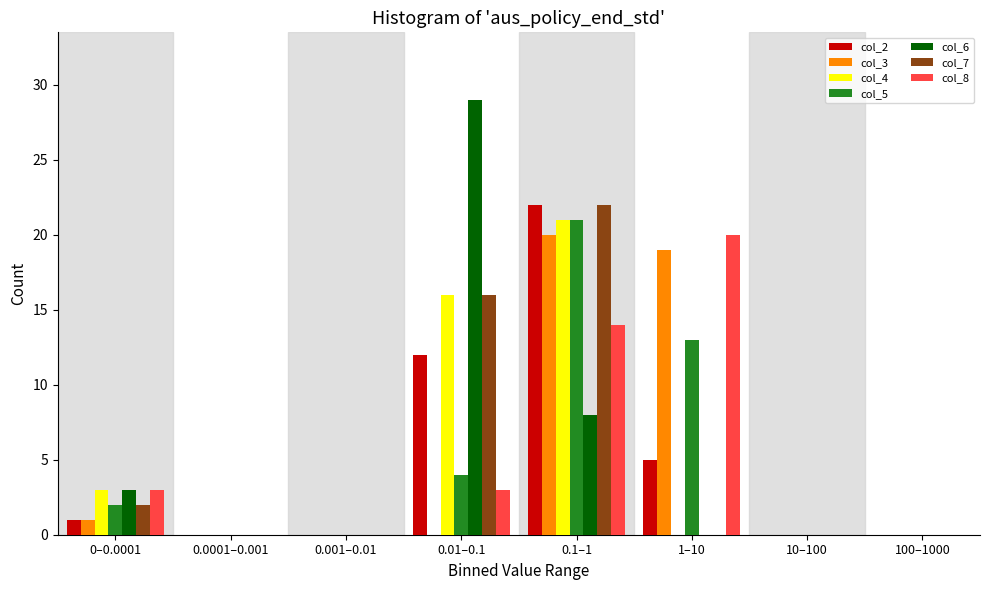

The value of col_3 at 0.001–0.01 is 0. True or false?

True